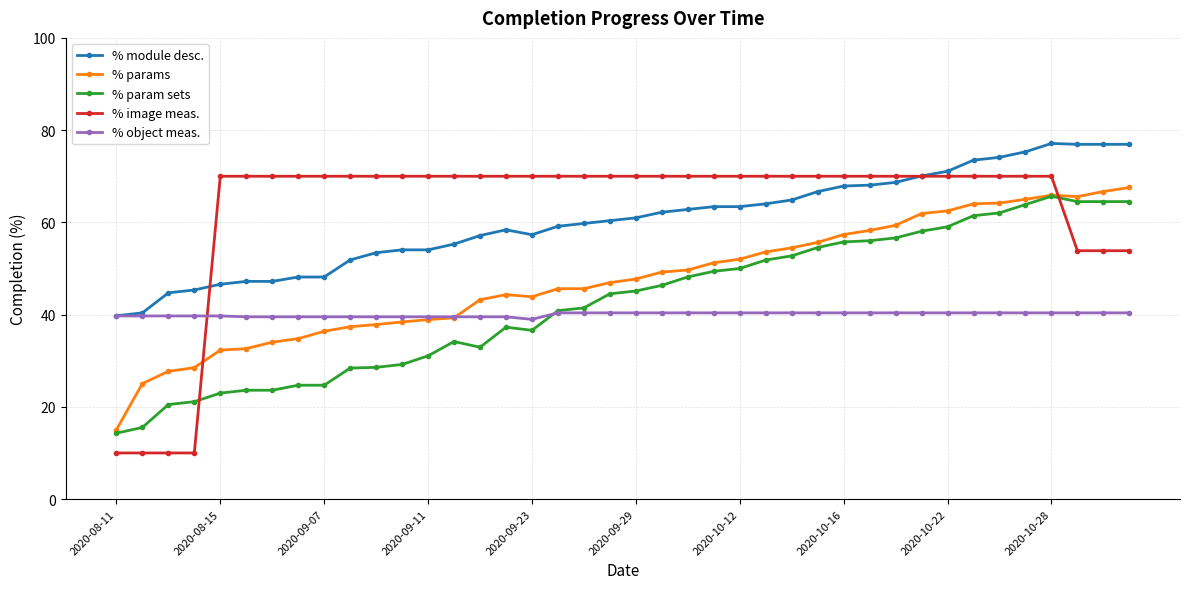

Which series has the largest range (max minus min)?

% image meas.